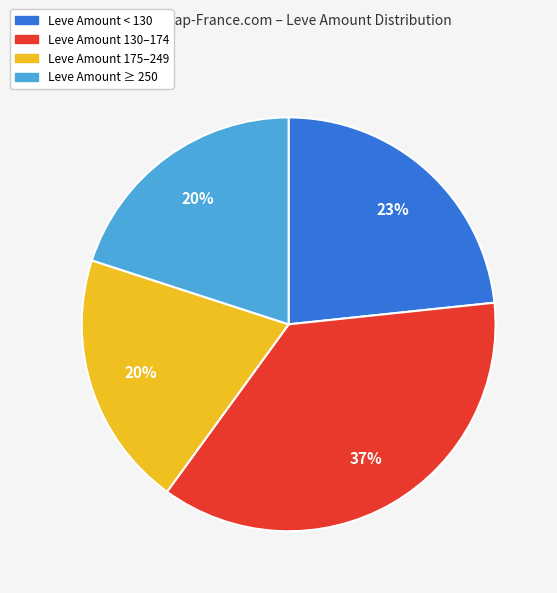

The Leve Amount ≥ 250 slice represents 20% of the pie. True or false?

True